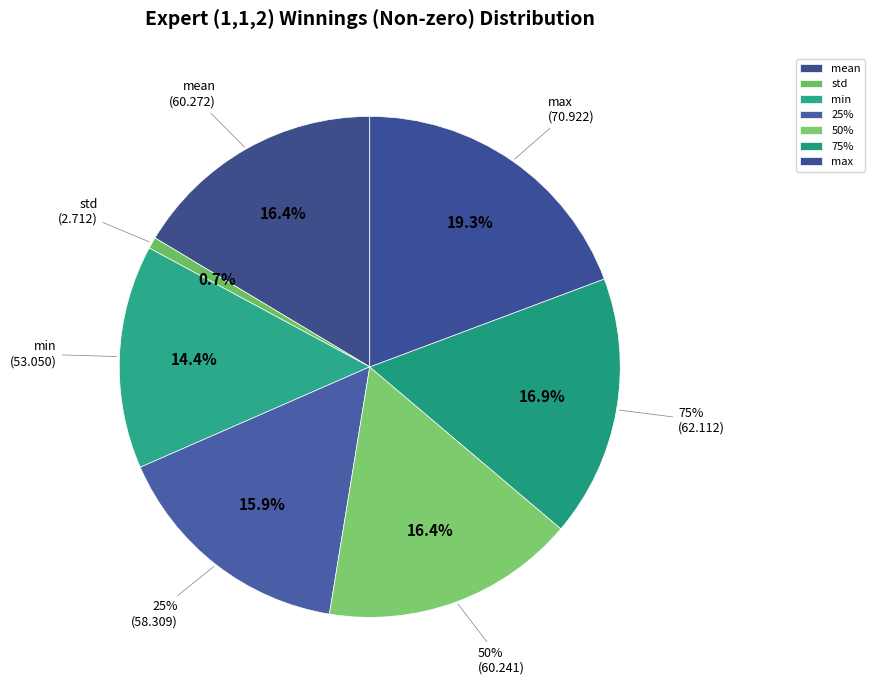

Count the number of slices in the pie.

8